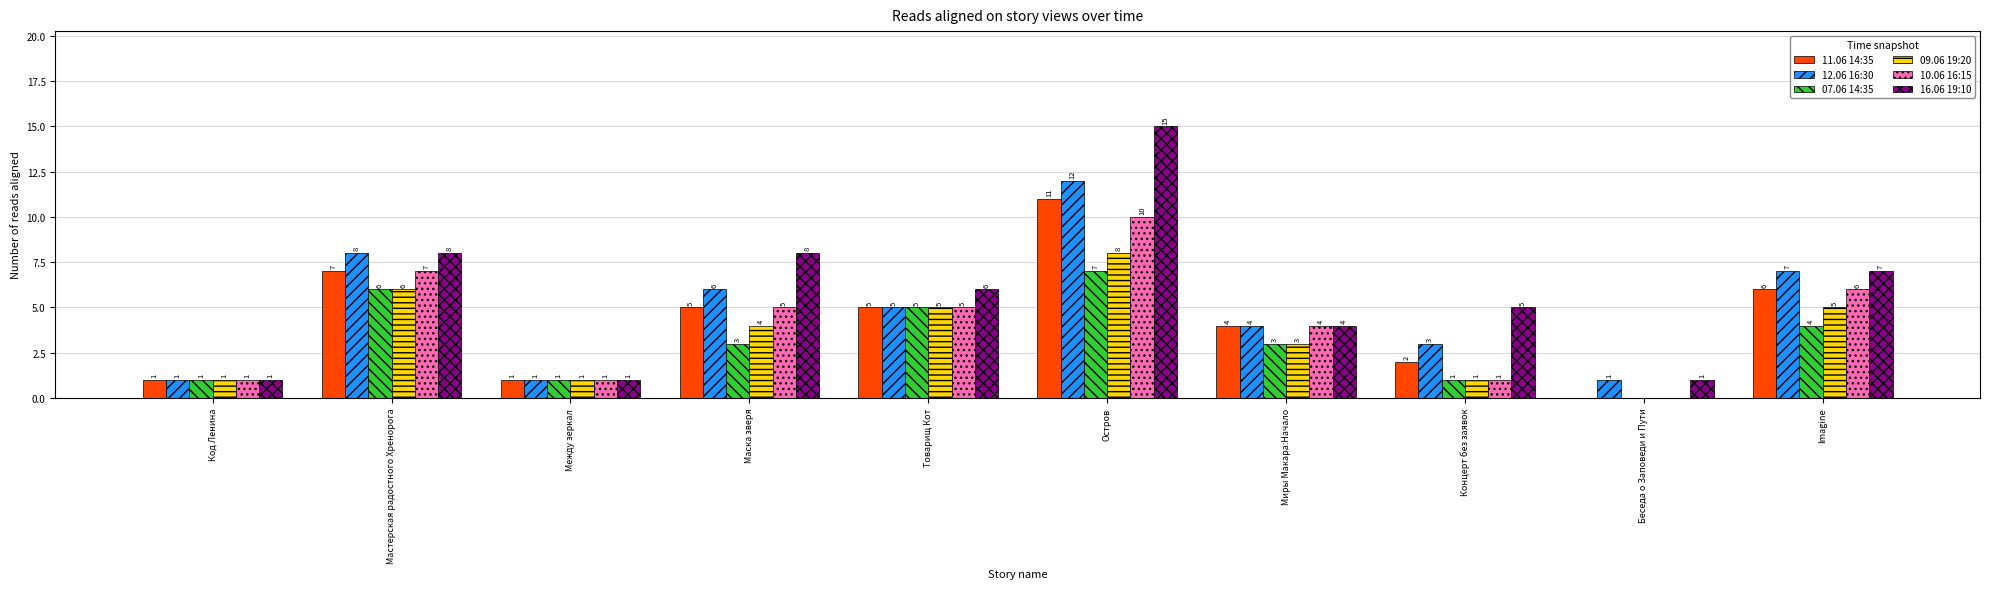

Read the 11.06 14:35 value at Маска зверя, to the nearest 5.

5